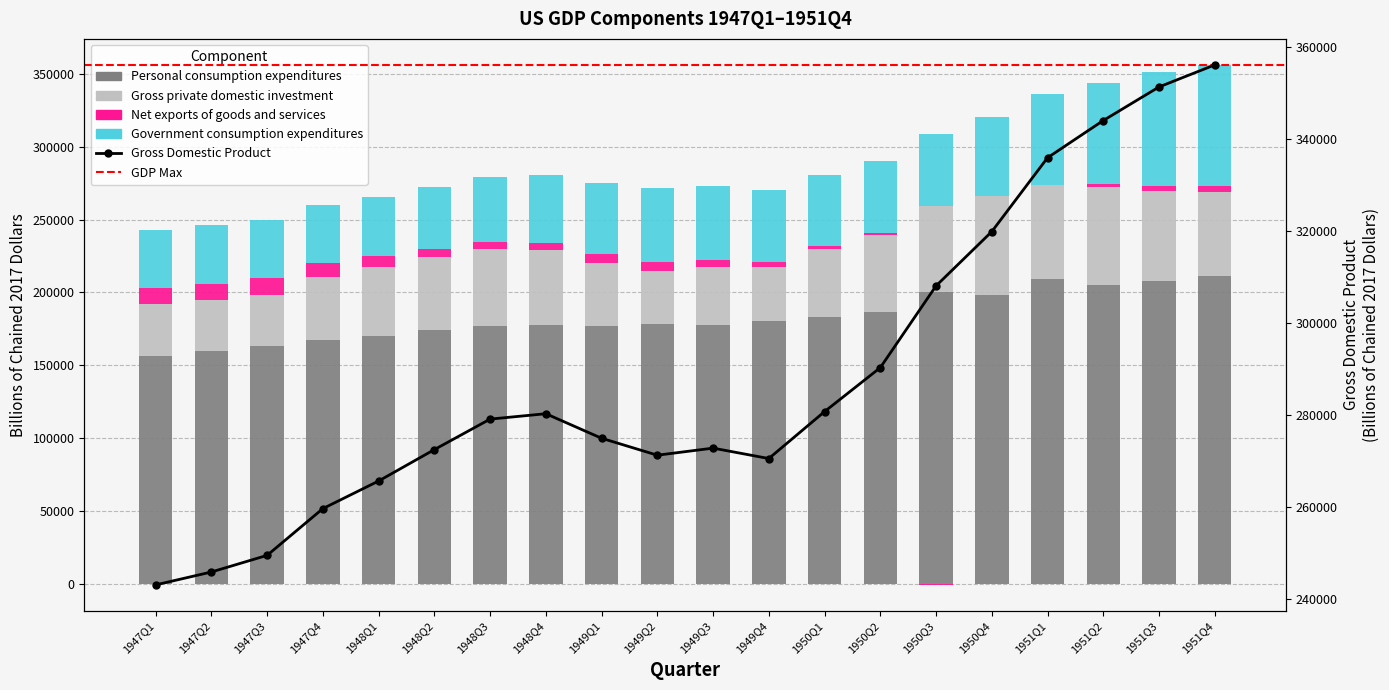

What is the label of the 2nd bar from the right?

1951Q3